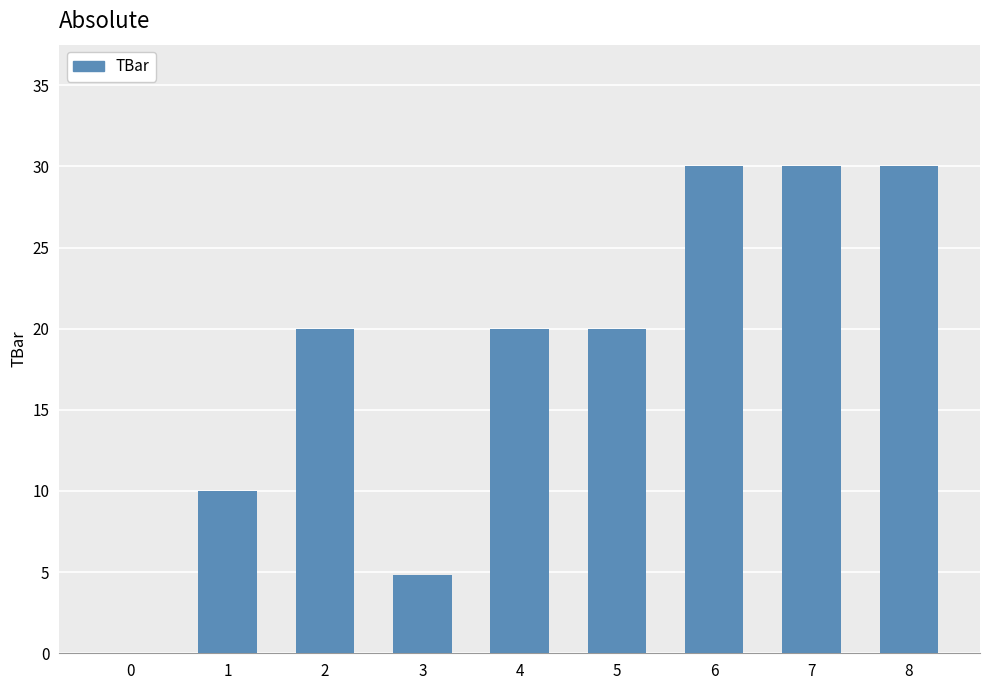

How many series are shown in this chart?

1